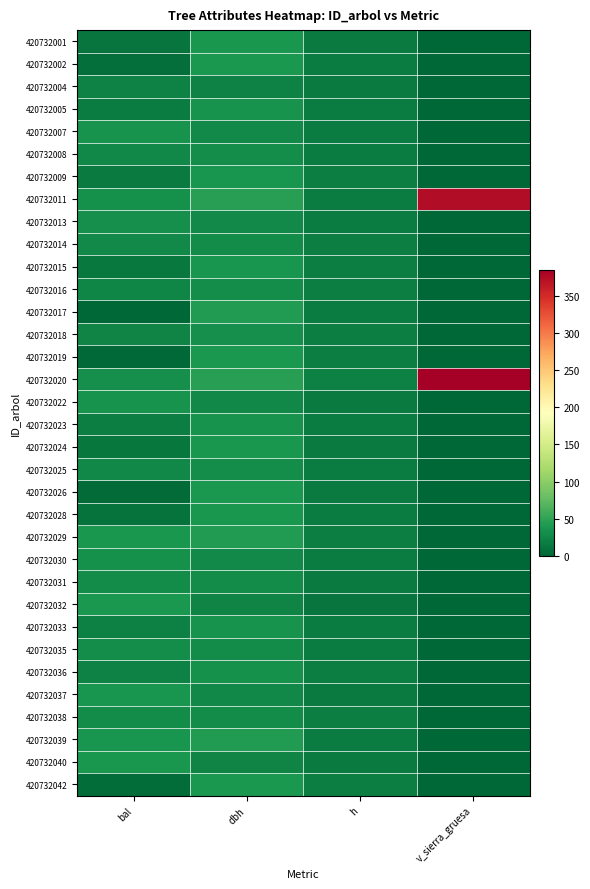

Reading left to right, list all the values displayed in this chart.

420732001: bal=10.7	dbh=38.0	h=16.5	v_sierra_gruesa=0.0
420732002: bal=7.3	dbh=39.6	h=17.0	v_sierra_gruesa=0.0
420732004: bal=22.4	dbh=22.1	h=15.5	v_sierra_gruesa=0.0
420732005: bal=16.9	dbh=36.0	h=18.0	v_sierra_gruesa=0.0
420732007: bal=35.1	dbh=27.4	h=17.5	v_sierra_gruesa=0.0
420732008: bal=25.8	dbh=31.1	h=17.0	v_sierra_gruesa=0.0
420732009: bal=15.4	dbh=36.5	h=19.0	v_sierra_gruesa=0.0
420732011: bal=34.3	dbh=45.8	h=17.0	v_sierra_gruesa=374.6
420732013: bal=31.8	dbh=27.9	h=18.0	v_sierra_gruesa=0.0
420732014: bal=27.9	dbh=29.9	h=18.5	v_sierra_gruesa=0.0
420732015: bal=13.9	dbh=37.1	h=19.0	v_sierra_gruesa=0.0
420732016: bal=24.7	dbh=31.3	h=19.0	v_sierra_gruesa=0.0
420732017: bal=0.0	dbh=42.4	h=18.0	v_sierra_gruesa=0.0
420732018: bal=23.6	dbh=31.8	h=19.0	v_sierra_gruesa=0.0
420732019: bal=2.0	dbh=40.5	h=19.0	v_sierra_gruesa=0.0
420732020: bal=32.6	dbh=46.0	h=20.0	v_sierra_gruesa=385.2
420732022: bal=36.0	dbh=26.4	h=16.5	v_sierra_gruesa=0.0
420732023: bal=18.4	dbh=35.5	h=17.0	v_sierra_gruesa=0.0
420732024: bal=12.3	dbh=37.6	h=16.0	v_sierra_gruesa=0.0
420732025: bal=26.9	dbh=30.6	h=17.5	v_sierra_gruesa=0.0
420732026: bal=3.8	dbh=39.9	h=16.5	v_sierra_gruesa=0.0
420732028: bal=9.1	dbh=38.4	h=17.5	v_sierra_gruesa=0.0
420732029: bal=38.3	dbh=43.0	h=18.5	v_sierra_gruesa=0.0
420732030: bal=33.5	dbh=27.6	h=17.5	v_sierra_gruesa=0.0
420732031: bal=29.9	dbh=28.9	h=15.5	v_sierra_gruesa=0.0
420732032: bal=39.6	dbh=22.7	h=12.0	v_sierra_gruesa=0.0
420732033: bal=19.8	dbh=35.5	h=17.0	v_sierra_gruesa=0.0
420732035: bal=30.8	dbh=28.9	h=18.0	v_sierra_gruesa=0.0
420732036: bal=21.1	dbh=33.6	h=18.5	v_sierra_gruesa=0.0
420732037: bal=36.8	dbh=26.3	h=16.5	v_sierra_gruesa=0.0
420732038: bal=28.9	dbh=29.4	h=18.5	v_sierra_gruesa=0.0
420732039: bal=37.5	dbh=43.4	h=18.0	v_sierra_gruesa=0.0
420732040: bal=39.0	dbh=23.9	h=15.5	v_sierra_gruesa=0.0
420732042: bal=5.6	dbh=39.8	h=19.0	v_sierra_gruesa=0.0